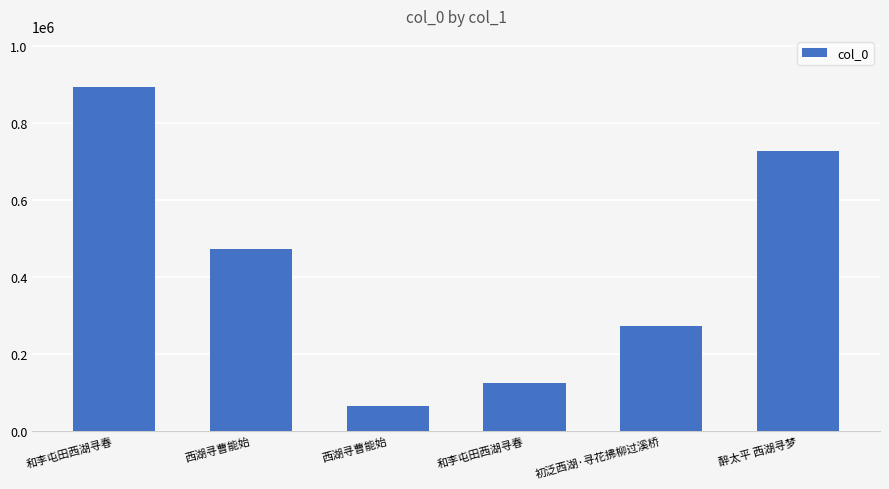

List the labels in order of value, smallest first.

西湖寻曹能始, 和李屯田西湖寻春, 初泛西湖·寻花拂柳过溪桥, 西湖寻曹能始, 醉太平 西湖寻梦, 和李屯田西湖寻春